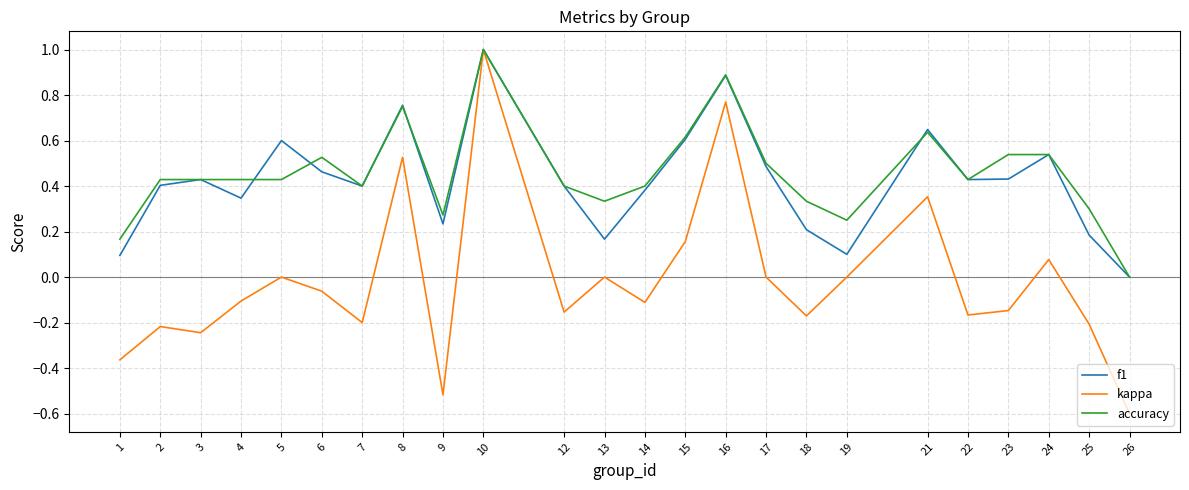

What is the minimum value shown in the chart?

-0.6